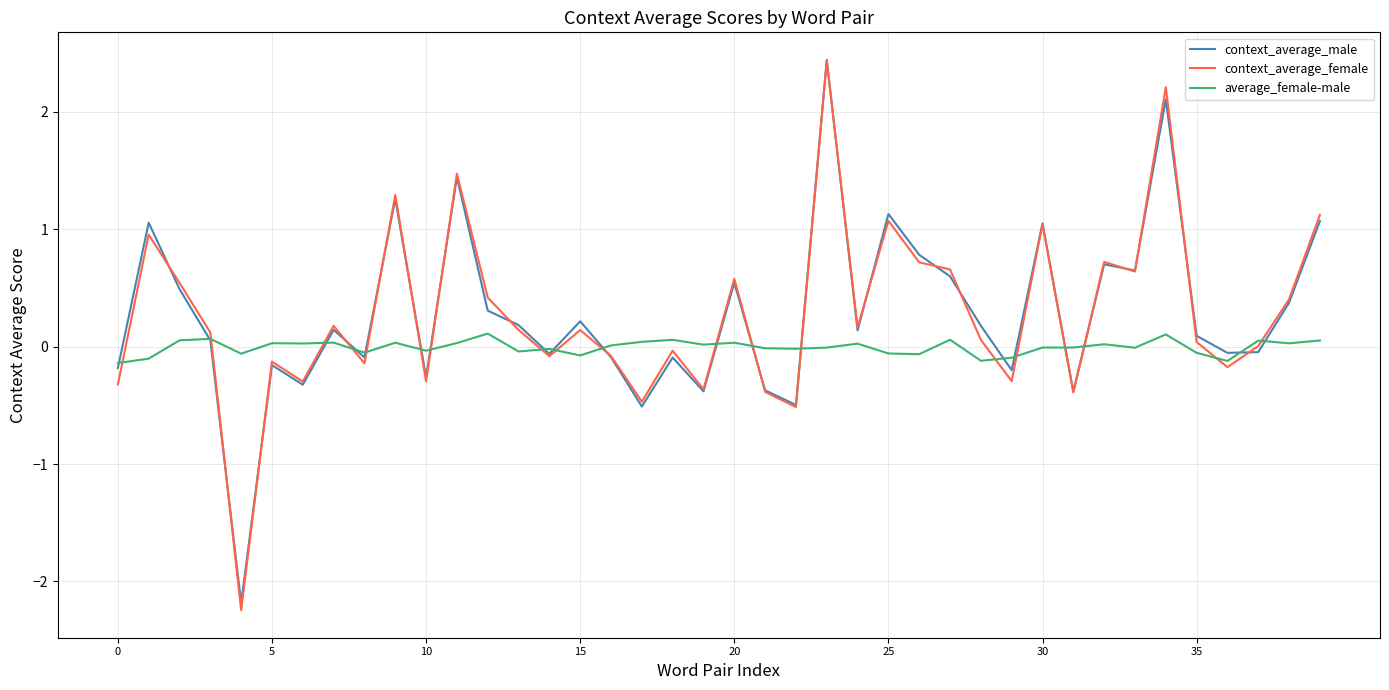

What is the difference between the second highest and second lowest values in the context_average_male series?

2.6